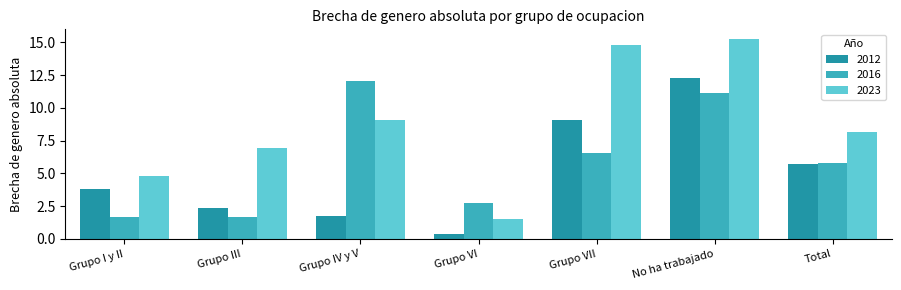

How many bars are there in each group?

3